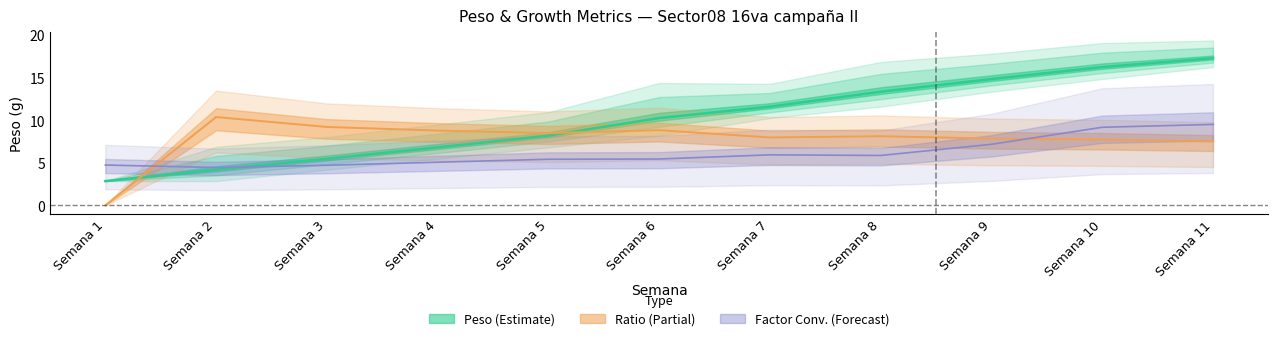

What is the average value of the Ratio series?

7.7